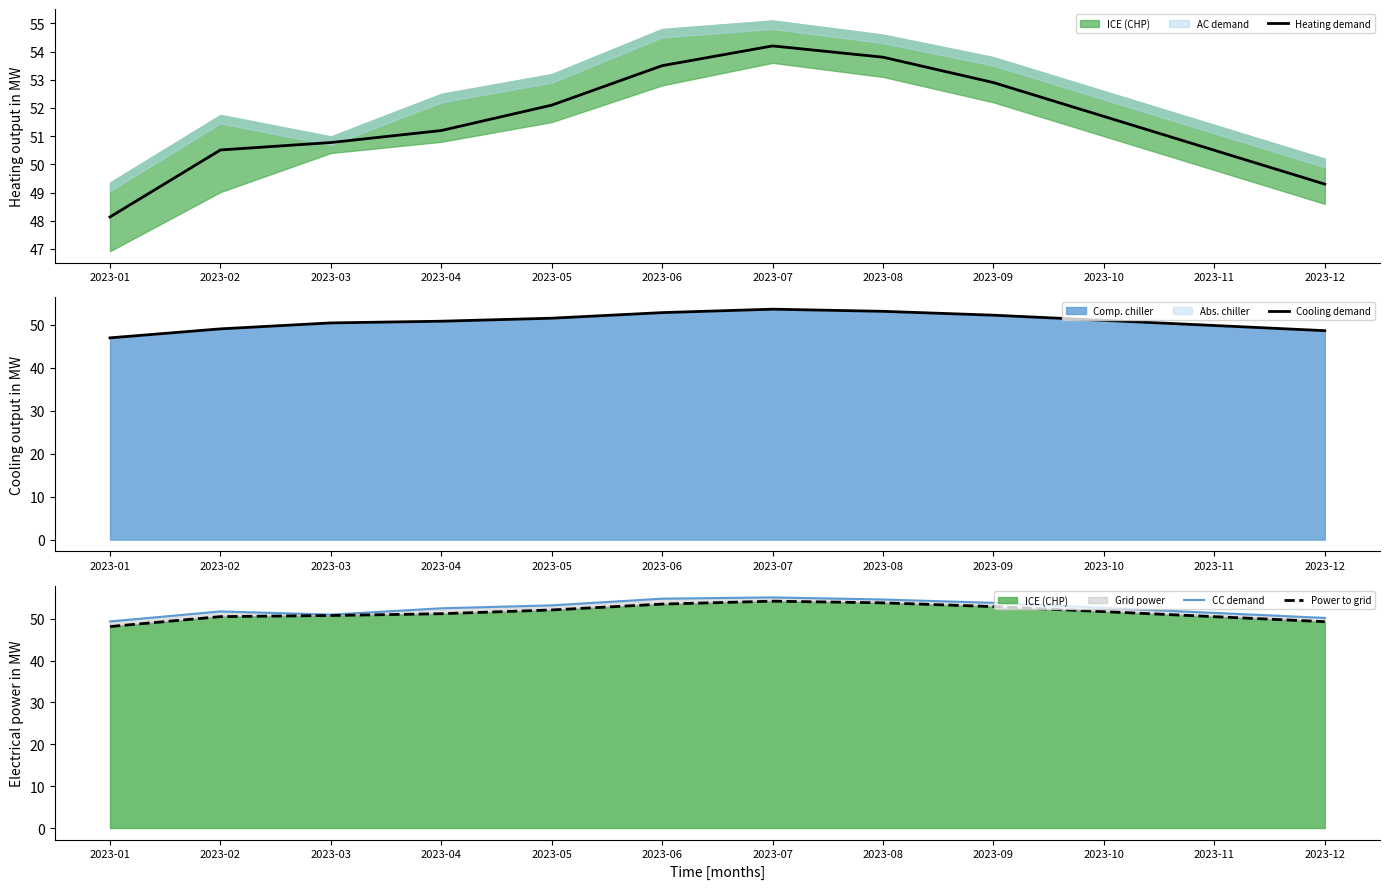

What is the difference between the second highest and minimum values in the Cooling demand series?

6.2